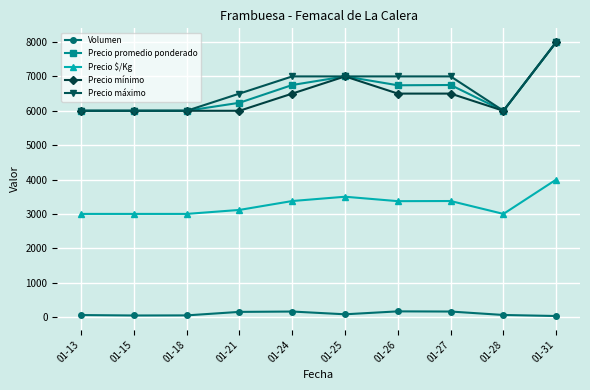

At how many categories does at least one series exceed 5023?

10